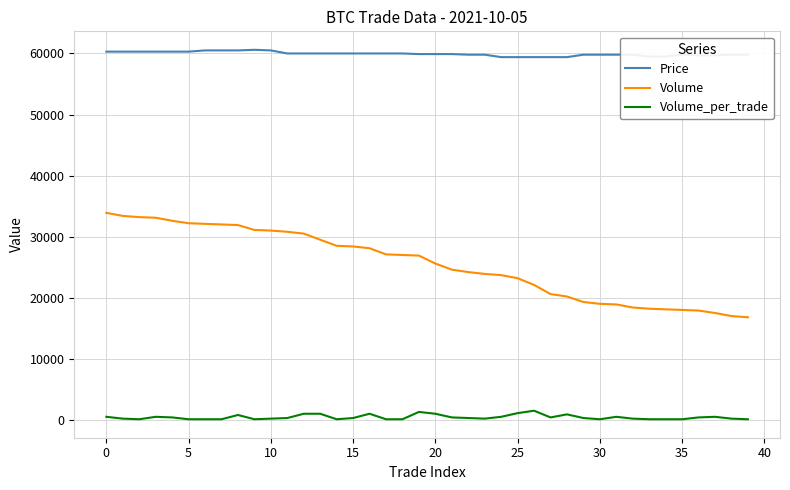

What is the difference between the maximum and minimum values in the Volume_per_trade series?

1400